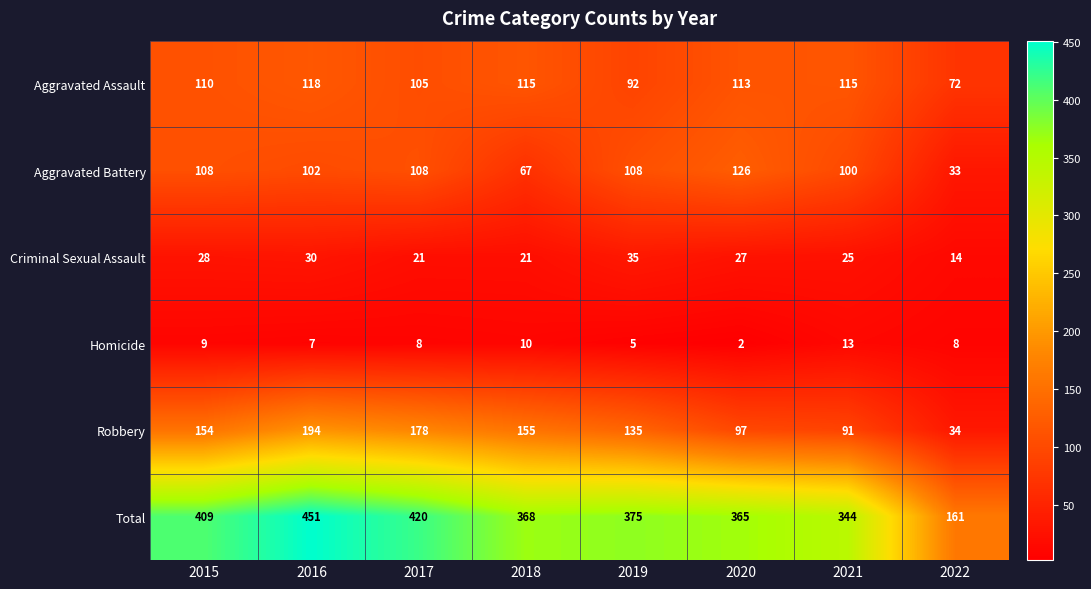

At which label does Aggravated Battery reach its peak?

2020